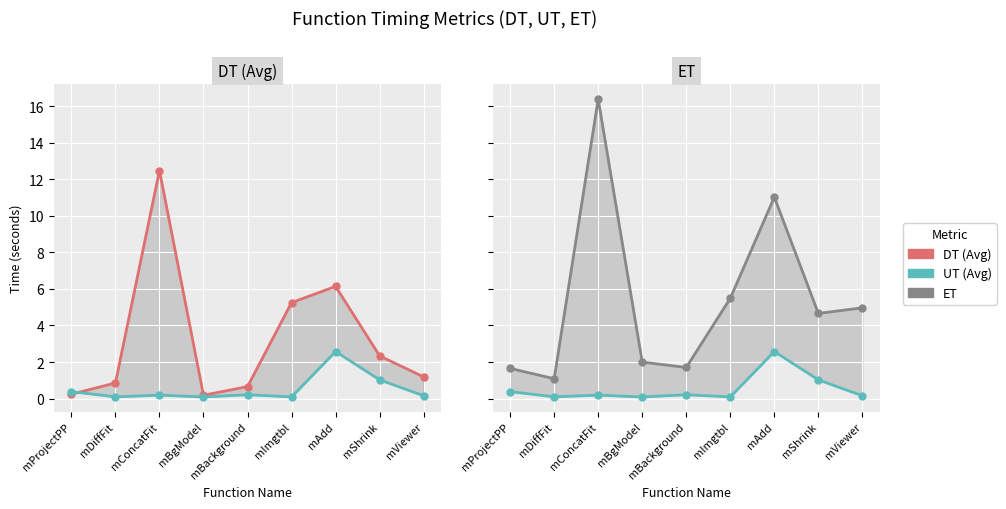

True or false: UT (Avg) has more than 1 points higher than both neighbors.

True